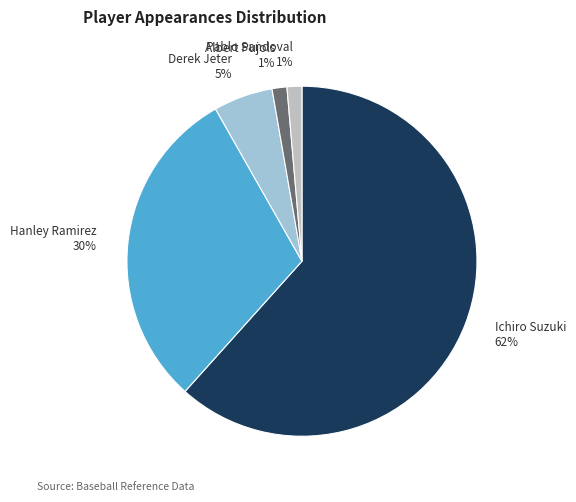

True or false: Ichiro Suzuki accounts for 62% of the total.

True